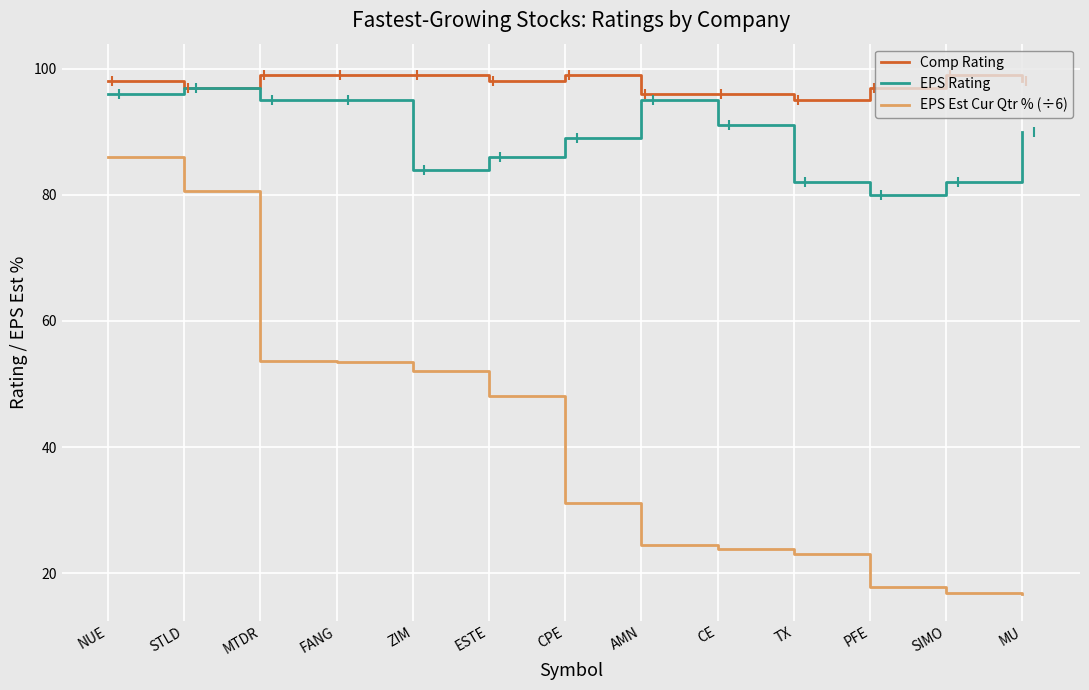

Where does the EPS Est Cur Qtr % (÷6) series first go above 31?

NUE